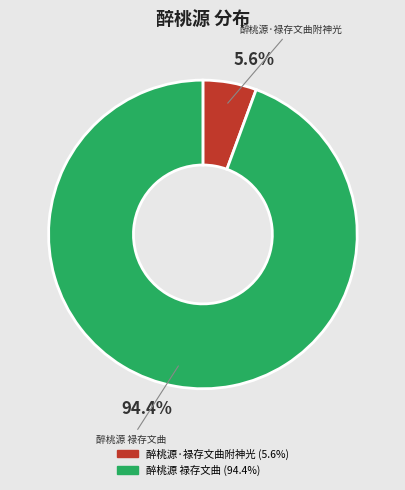

Is the sum of 醉桃源·禄存文曲附神光 and 醉桃源 禄存文曲 greater than half?

Yes